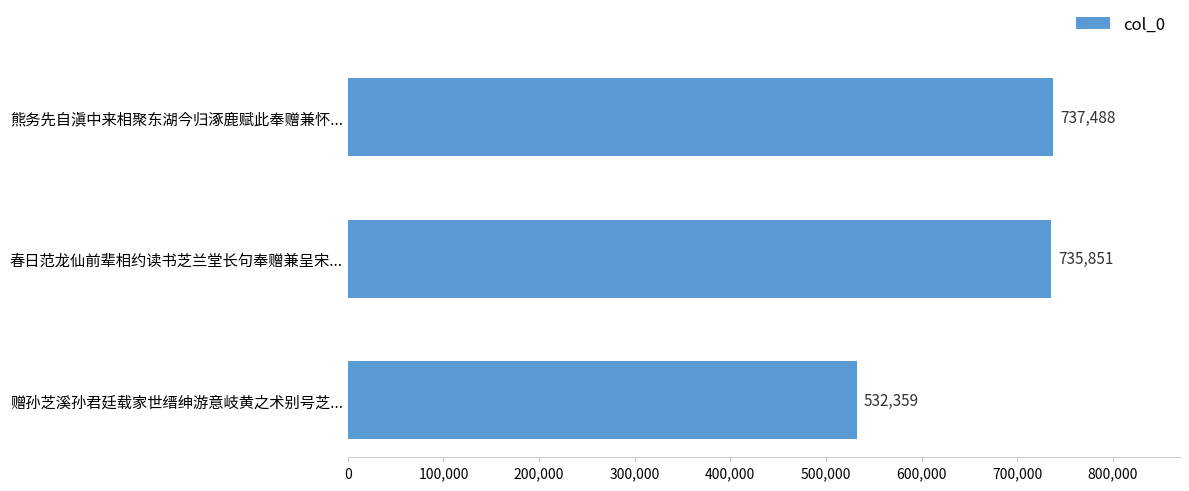

What is the difference between the maximum and minimum values?

205129